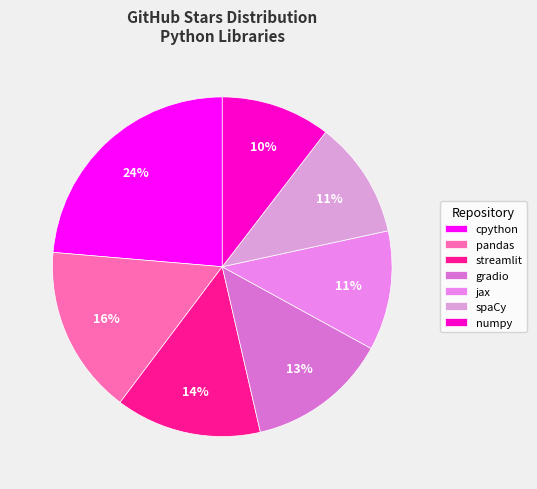

Rank the categories by value from lowest to highest.

numpy, spaCy, jax, gradio, streamlit, pandas, cpython